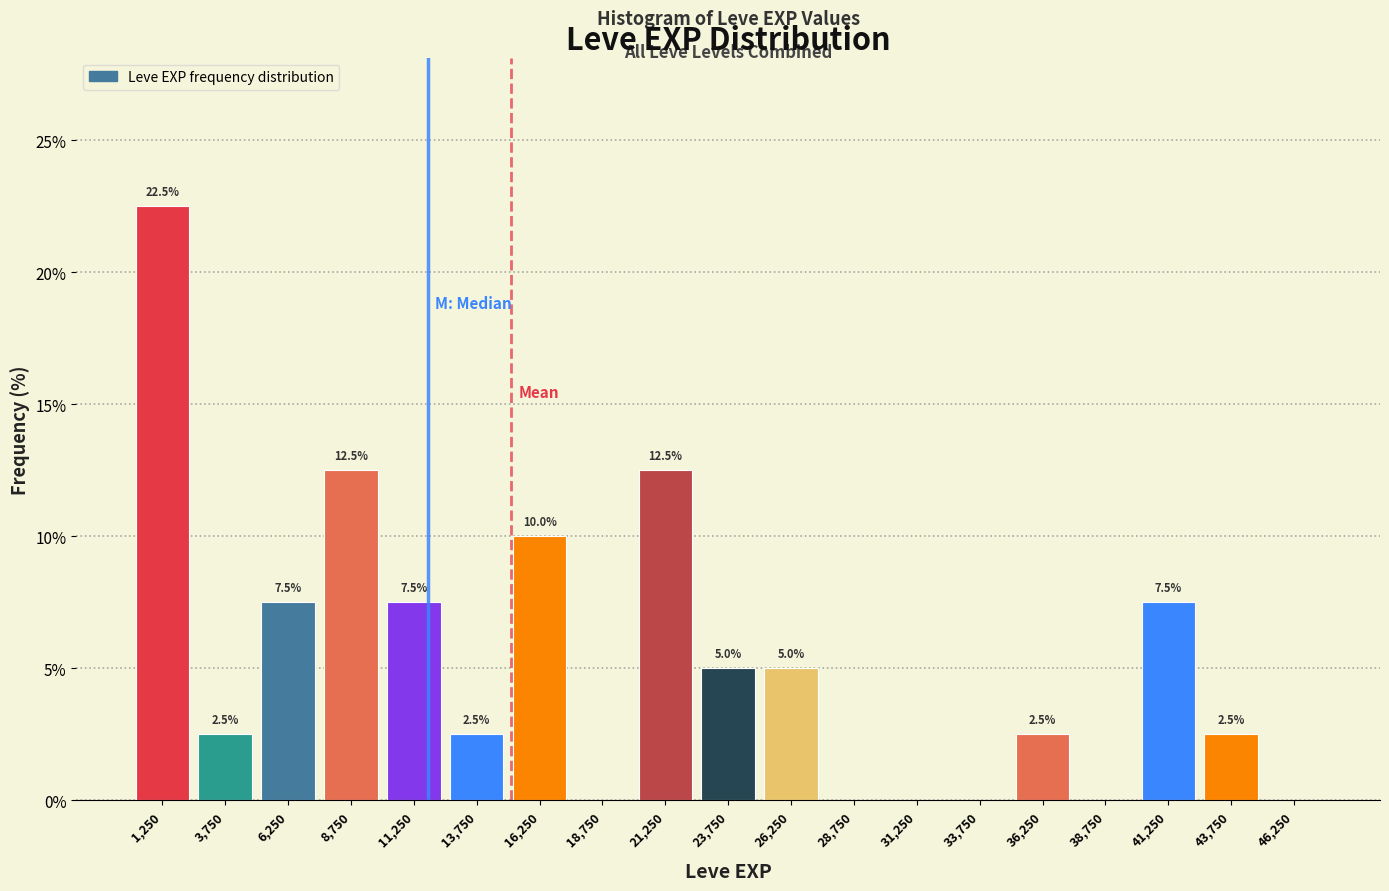

Over which range of the x-axis is the bar tallest?

0 to 2500